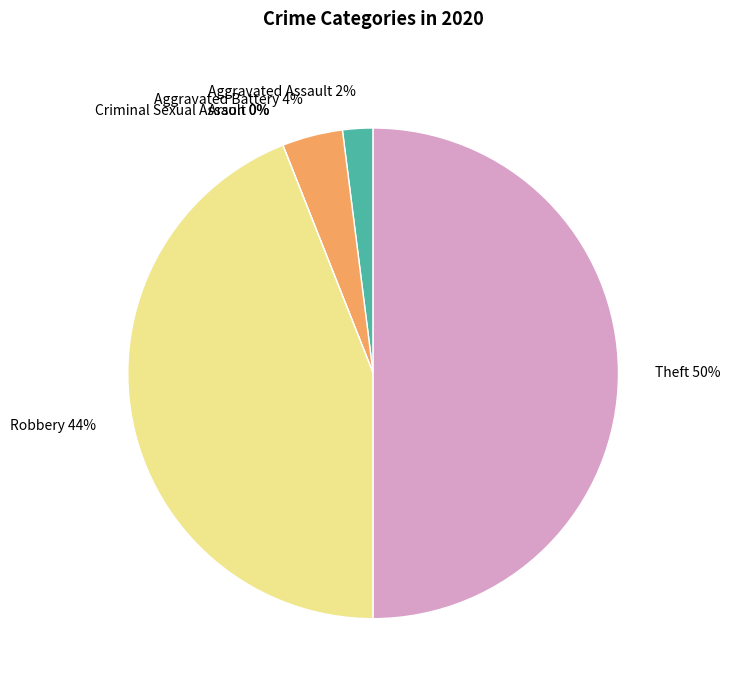

Is it true that Theft is 50% of the pie?

True